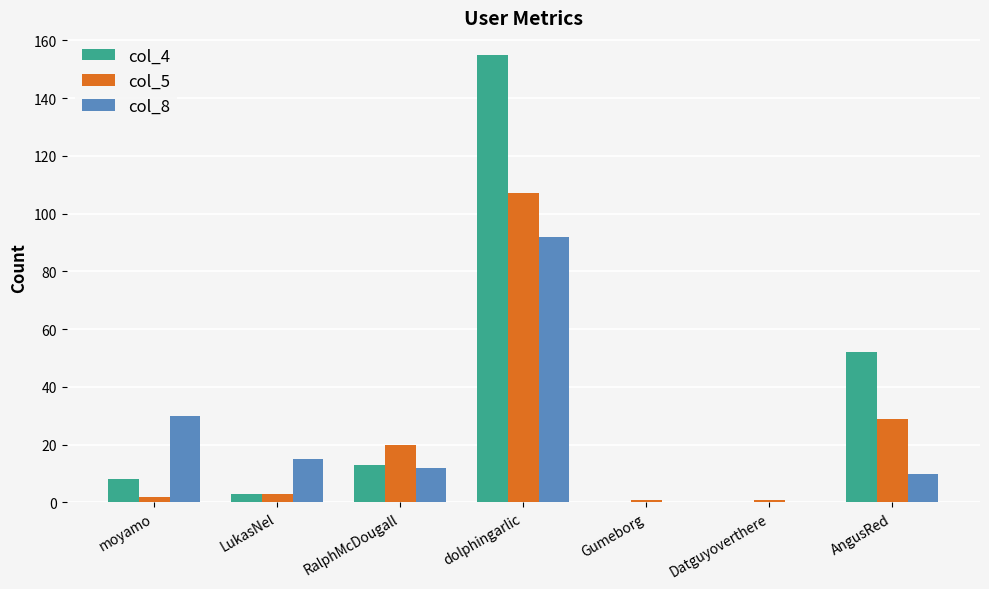

The value of col_5 at AngusRed is 43. True or false?

False